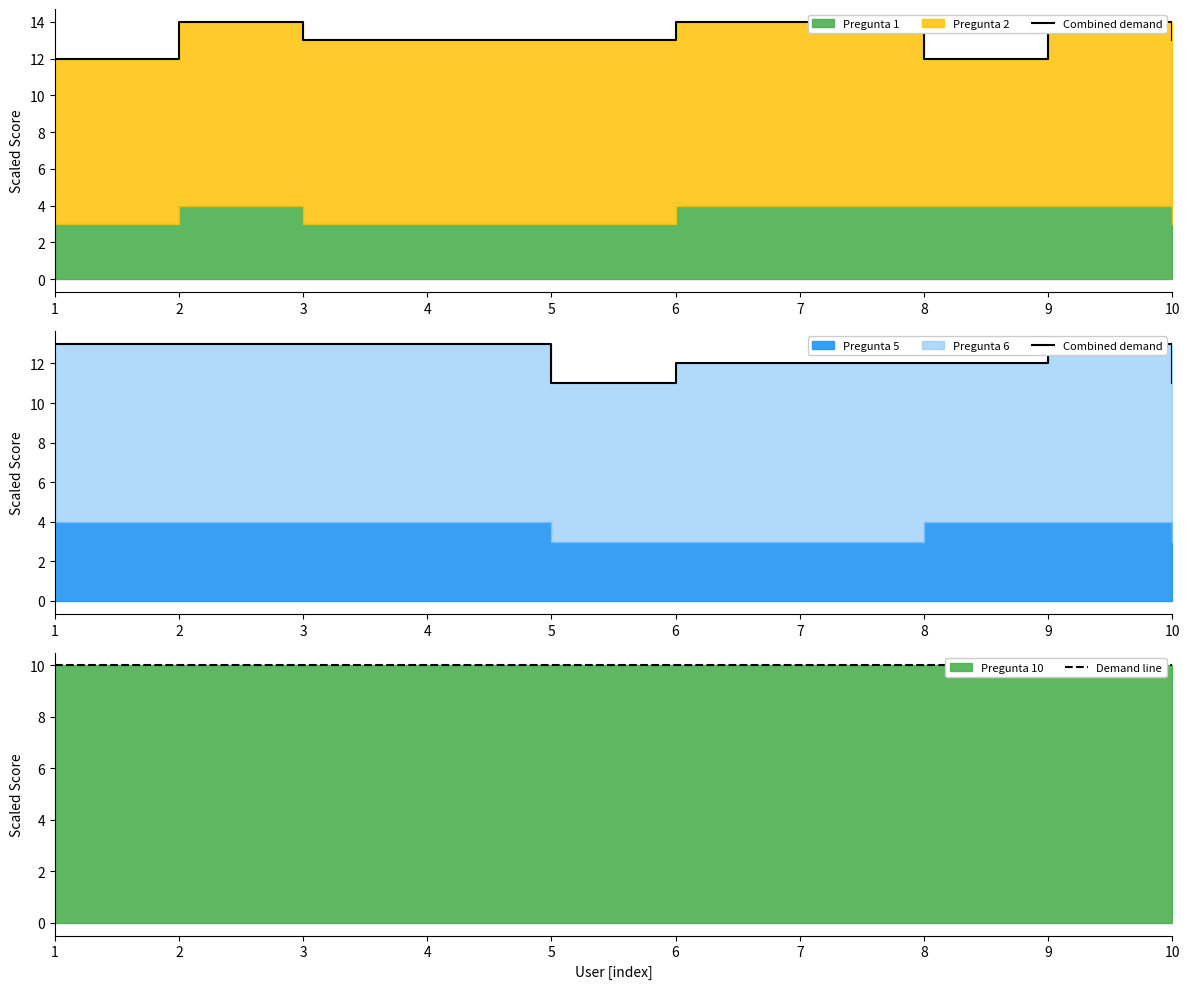

Where is the first local minimum for Combined demand?

5